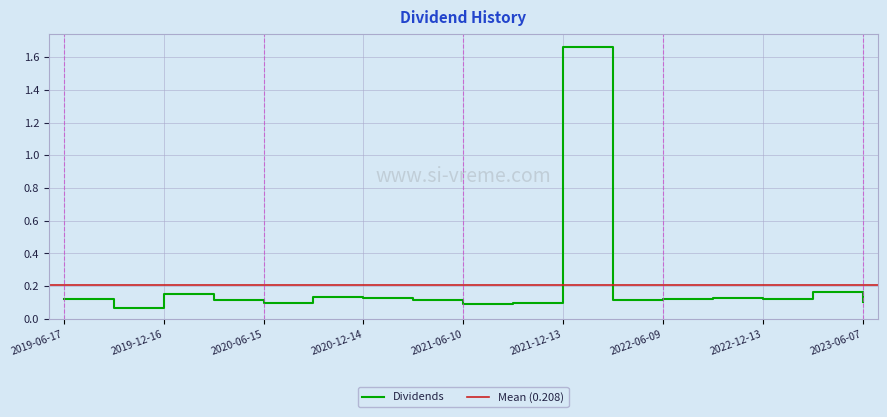

Which label corresponds to the smallest value in the chart?

2019-09-24